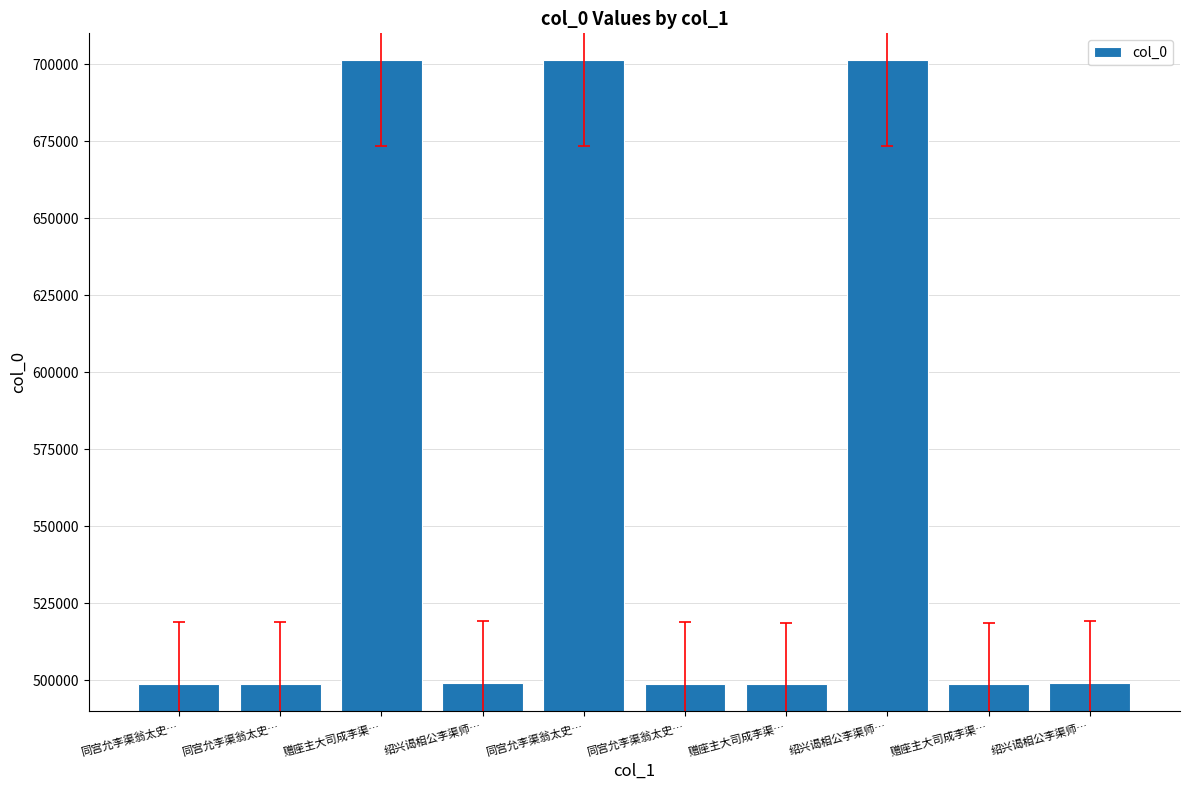

Does the chart contain any negative values?

No